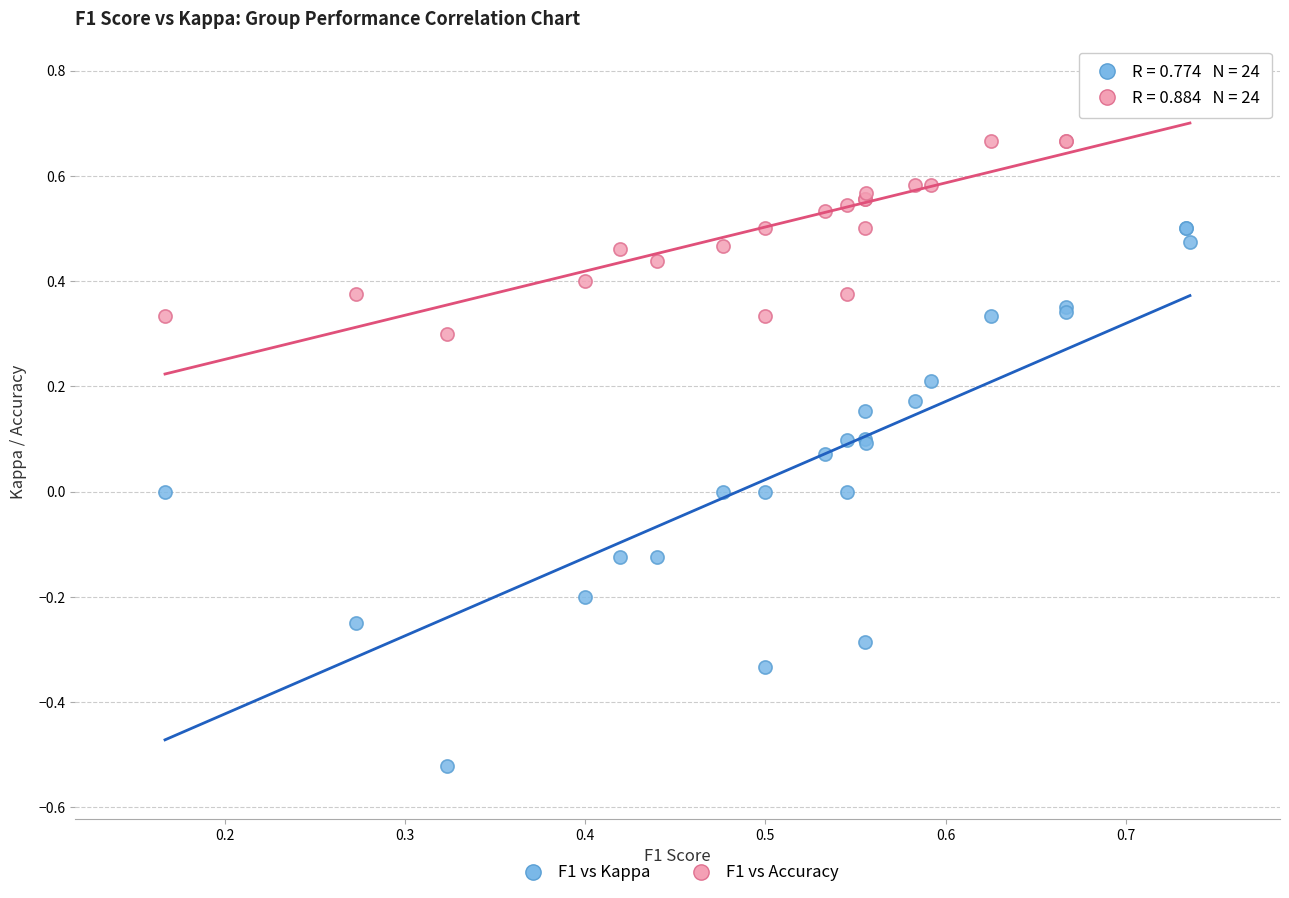

Which series has the largest Y range (max minus min)?

F1 vs Kappa